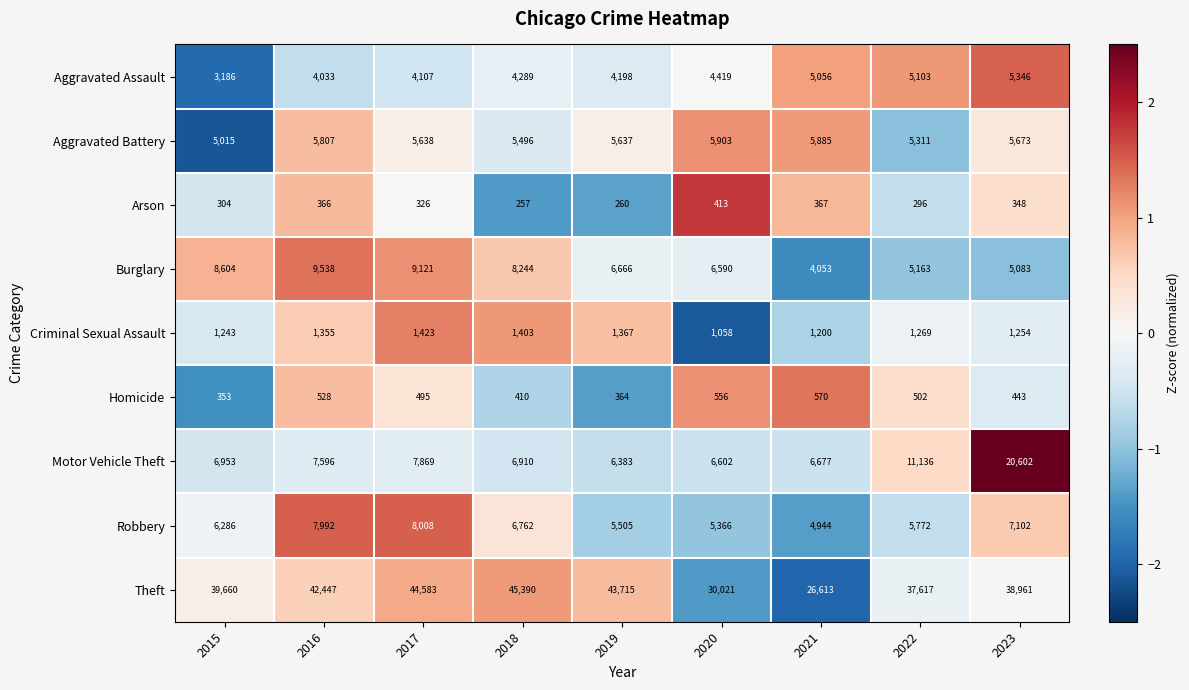

What is the greatest value displayed?

45390